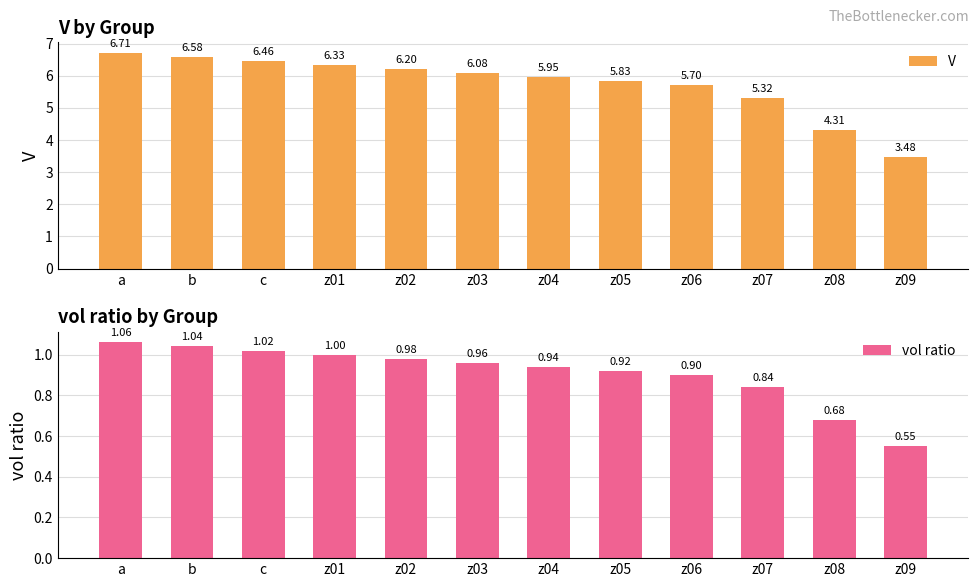

Between z09 and b, which is larger?

b